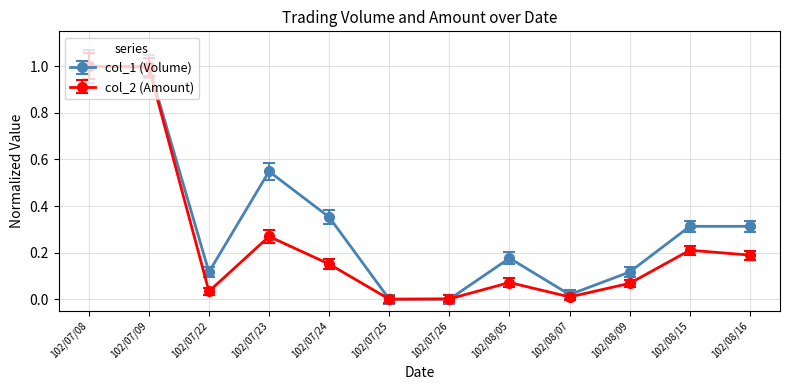

What is the total value across all series at 102/07/09?

2.0